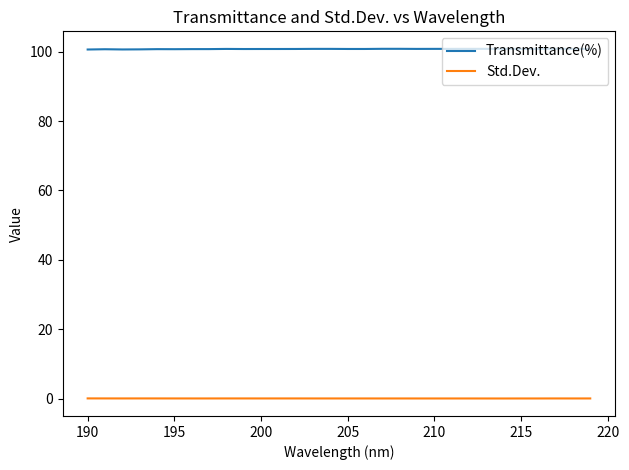

List the series in order of their peak value, lowest first.

Std.Dev., Transmittance(%)